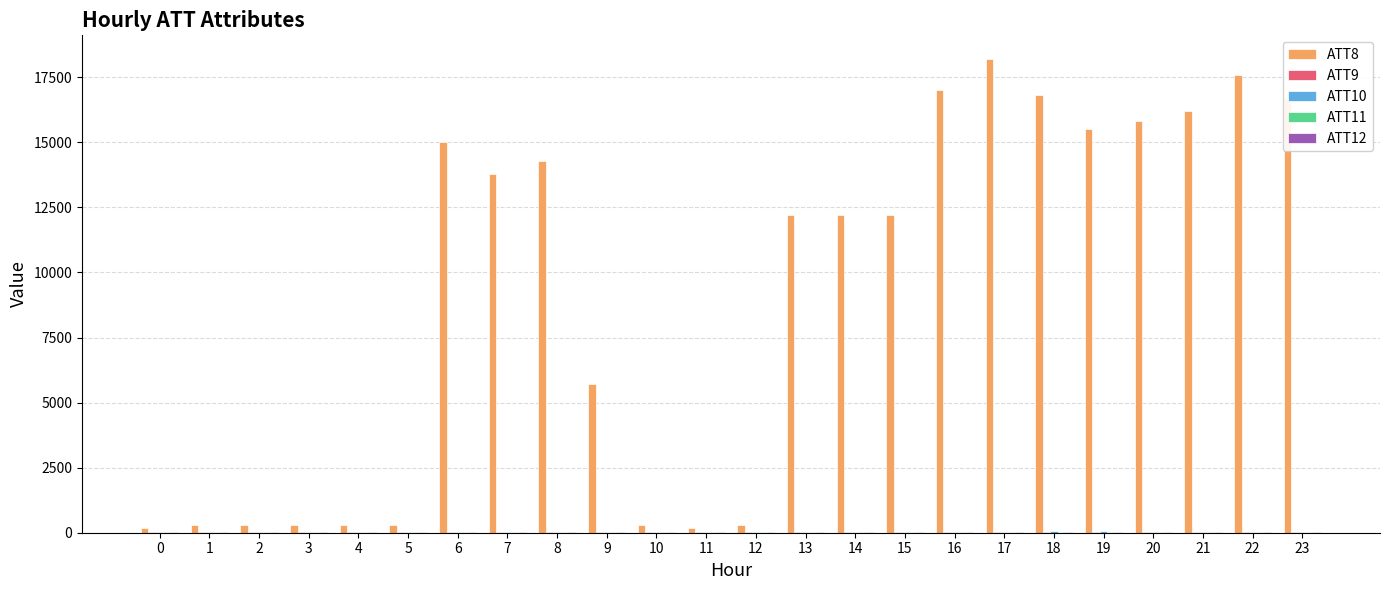

Does the chart contain stacked bars?

No